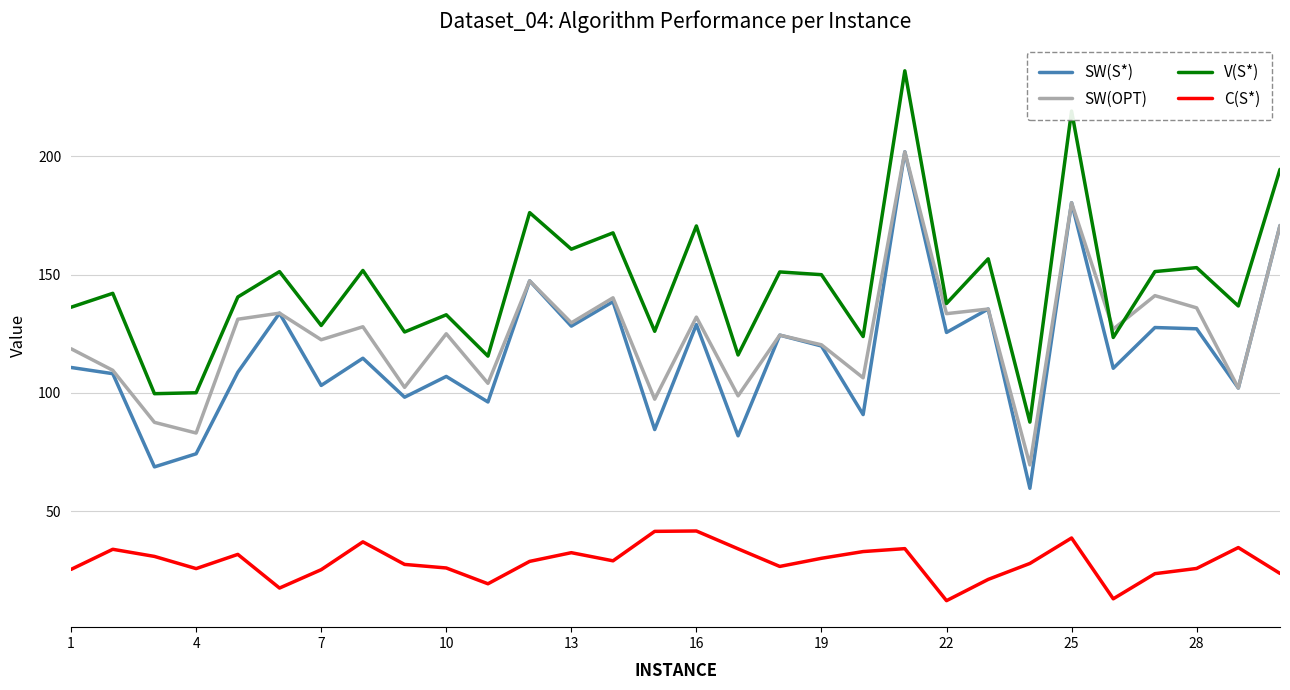

Which series has the largest total across all categories?

V(S*)